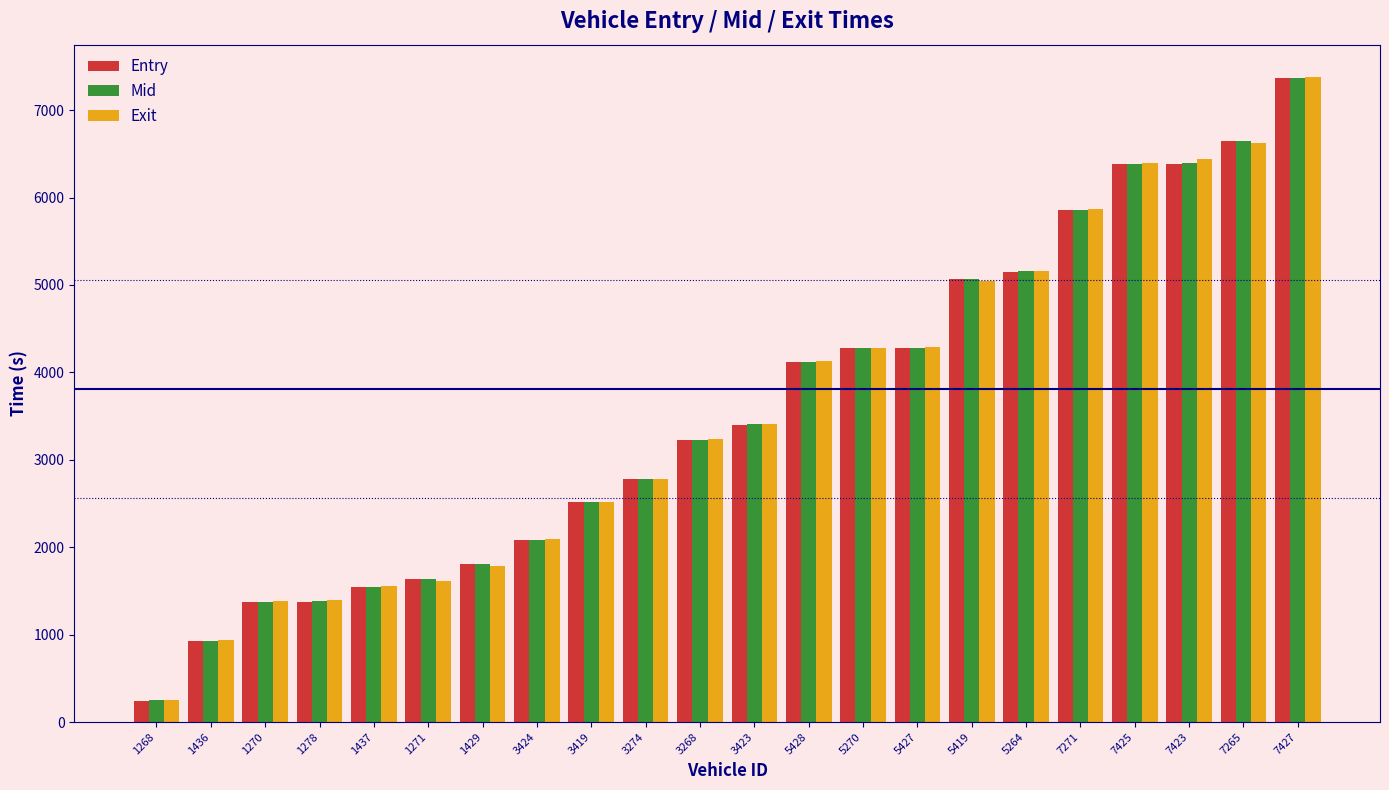

The value of Mid at 1278 is 1381.4. True or false?

True